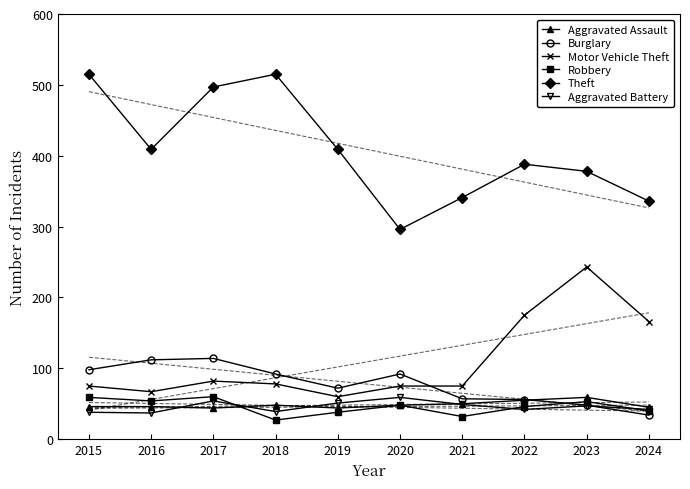

Reading right to left, transcribe all the data shown in this chart.

Aggravated Assault: 45	59	55	50	48	44	48	44	46	46
Burglary: 34	48	56	57	92	72	92	114	112	98
Motor Vehicle Theft: 166	243	175	75	75	60	78	82	67	75
Robbery: 40	53	46	32	48	38	27	60	54	59
Theft: 336	378	388	341	296	409	515	497	409	515
Aggravated Battery: 42	47	42	49	59	51	39	54	37	38